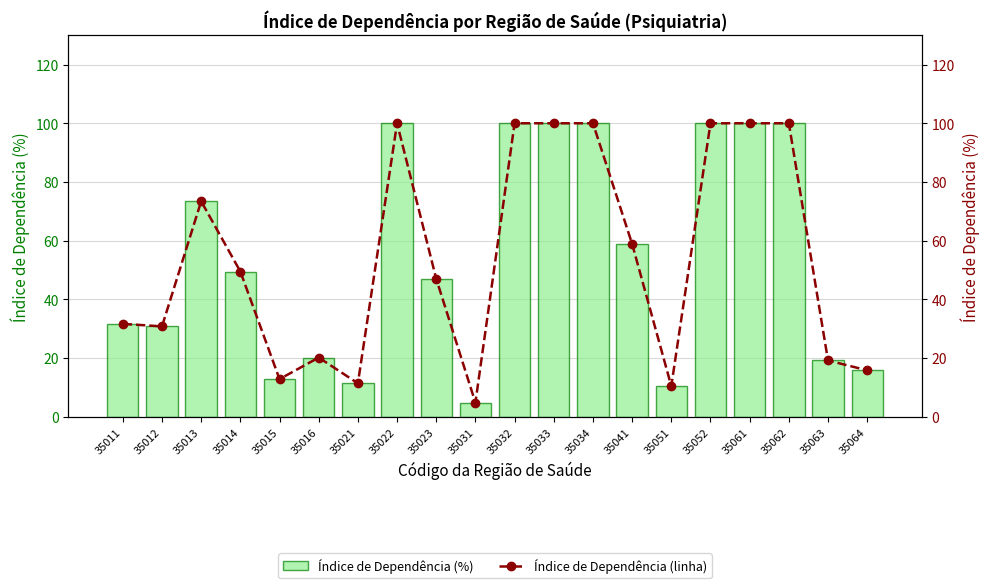

Reading left to right, list all the values displayed in this chart.

Índice de Dependência (%): 31.6	30.8	73.4	49.5	12.8	20.2	11.4	100.0	47.0	4.8	100.0	100.0	100.0	58.9	10.4	100.0	100.0	100.0	19.2	15.8
Índice de Dependência (linha): 31.6	30.8	73.4	49.5	12.8	20.2	11.4	100.0	47.0	4.8	100.0	100.0	100.0	58.9	10.4	100.0	100.0	100.0	19.2	15.8